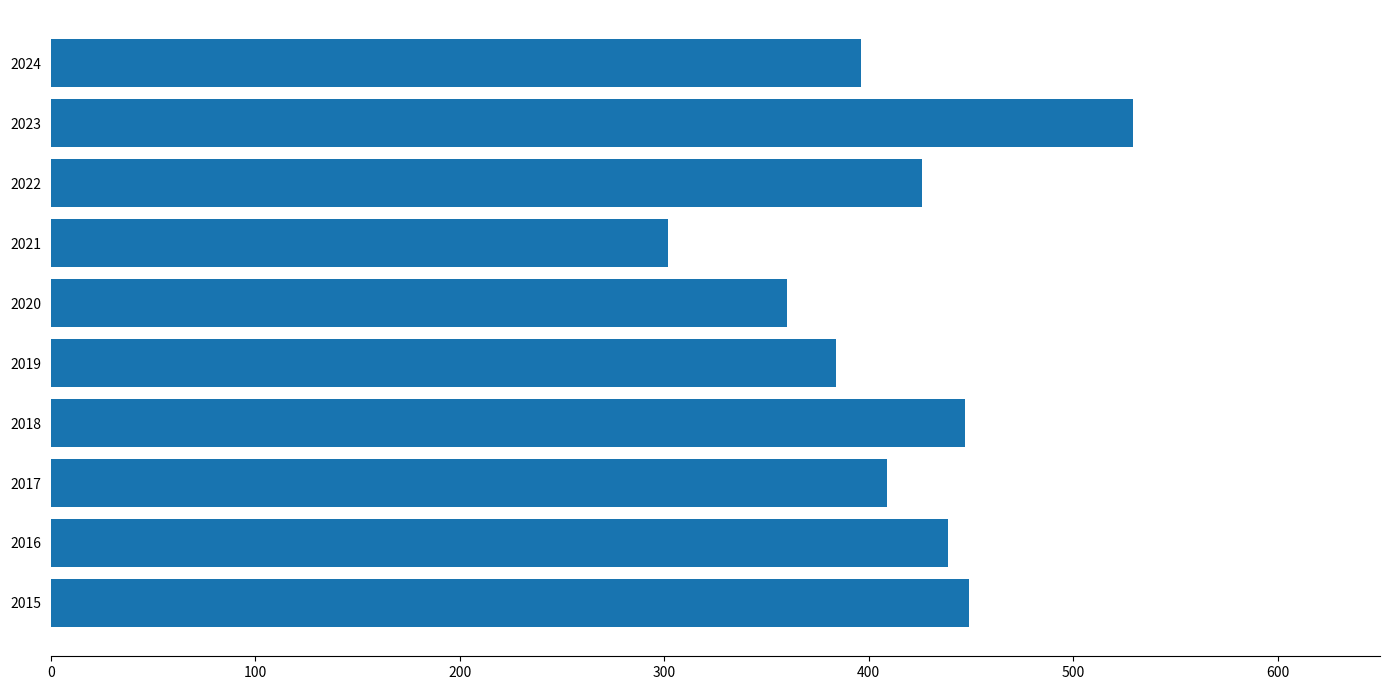

What value does the data have at 2018, to the nearest 10?

450